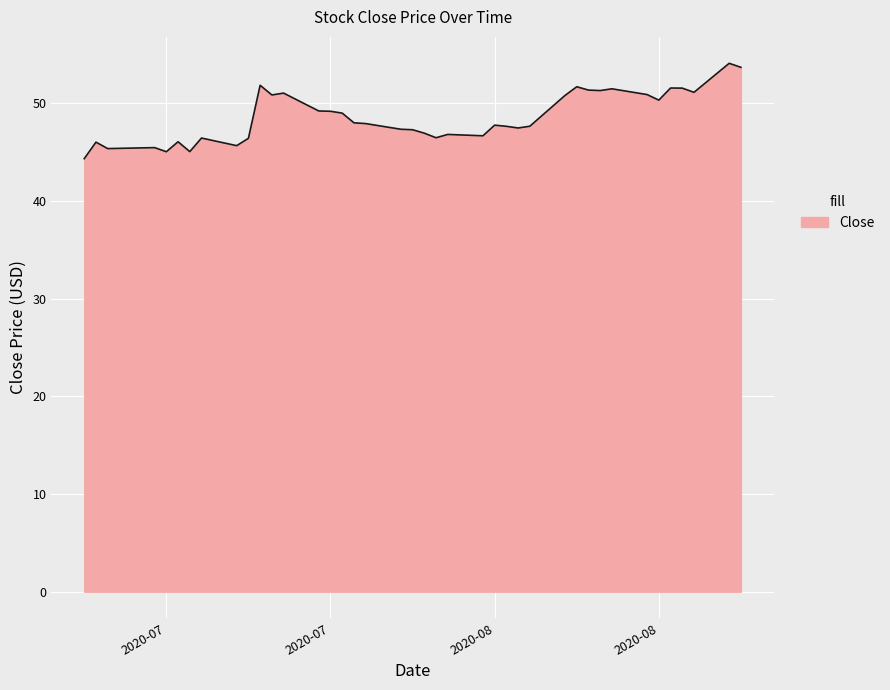

What is the average value?

48.6